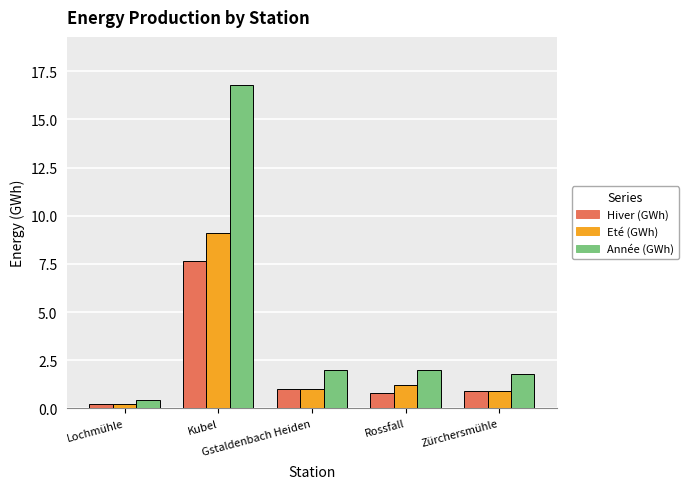

At which label does Année (GWh) first exceed 2?

Kubel